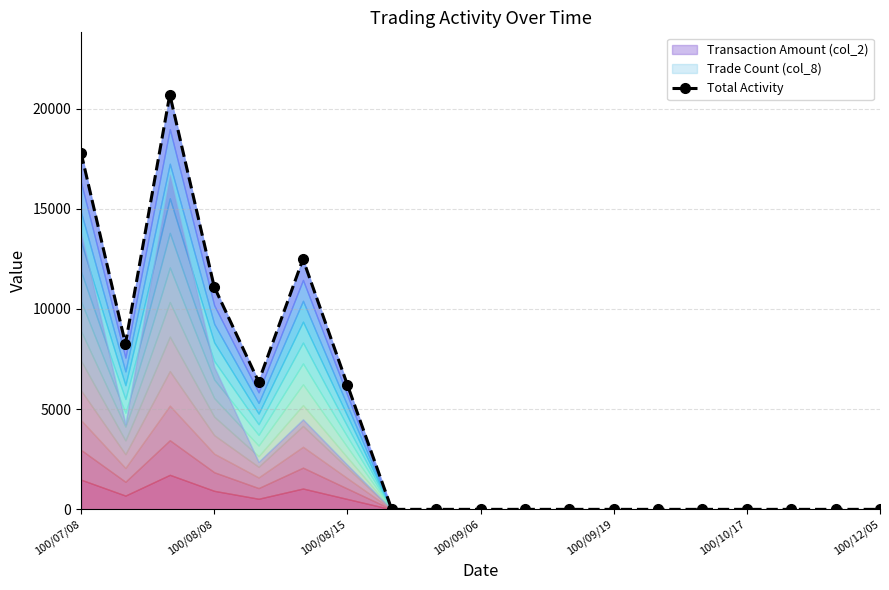

What is the label of the 15th point from the left?

14